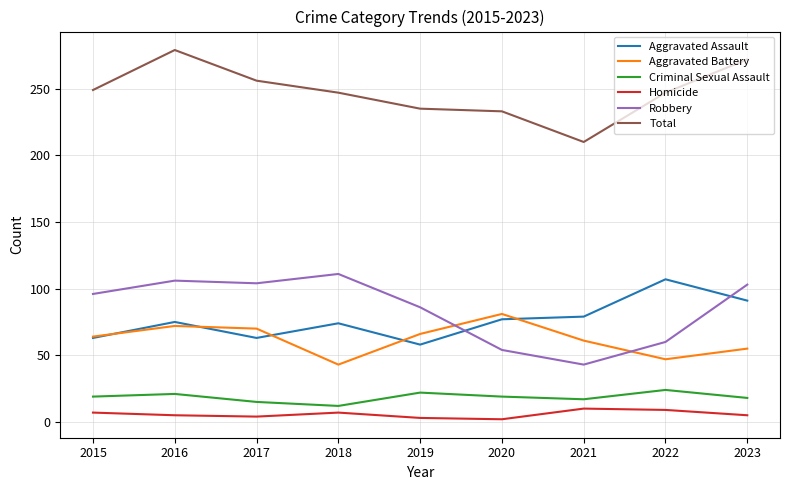

What is the maximum value shown in the chart?

279